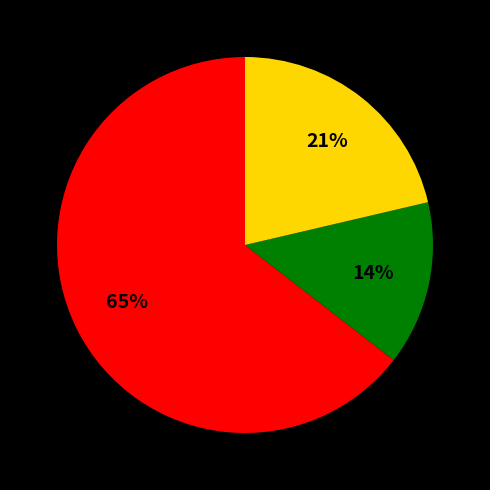

Count the number of slices in the pie.

3